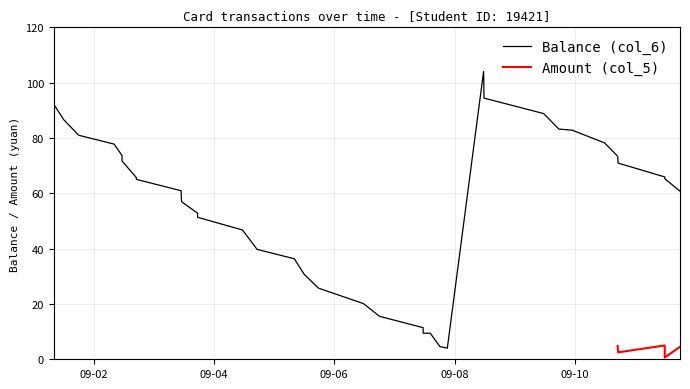

What is the highest value of the Balance (col_6) series?

104.0